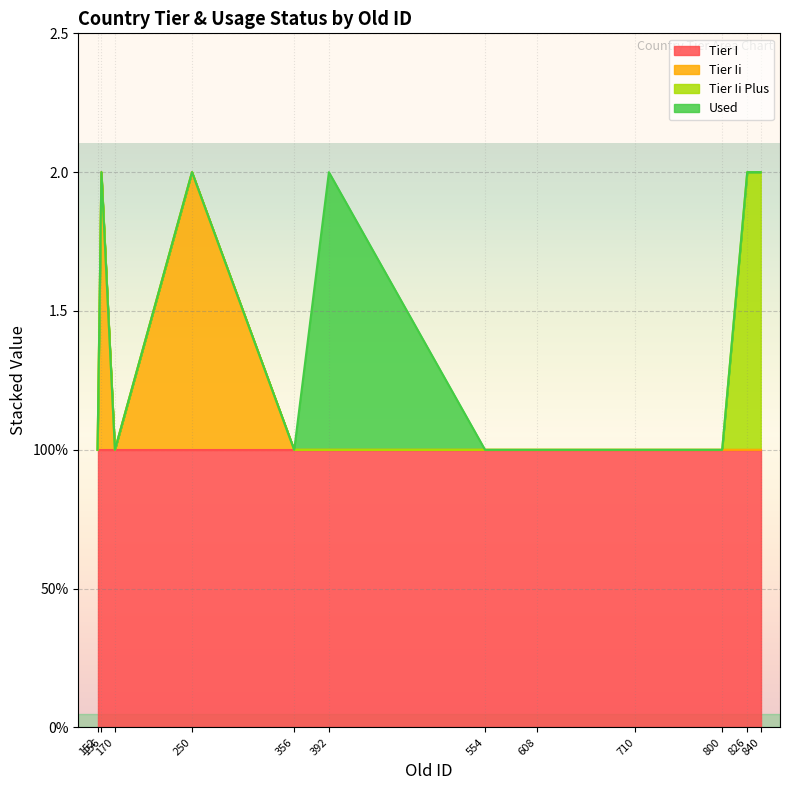

Does the chart display data point markers on the line(s)?

No